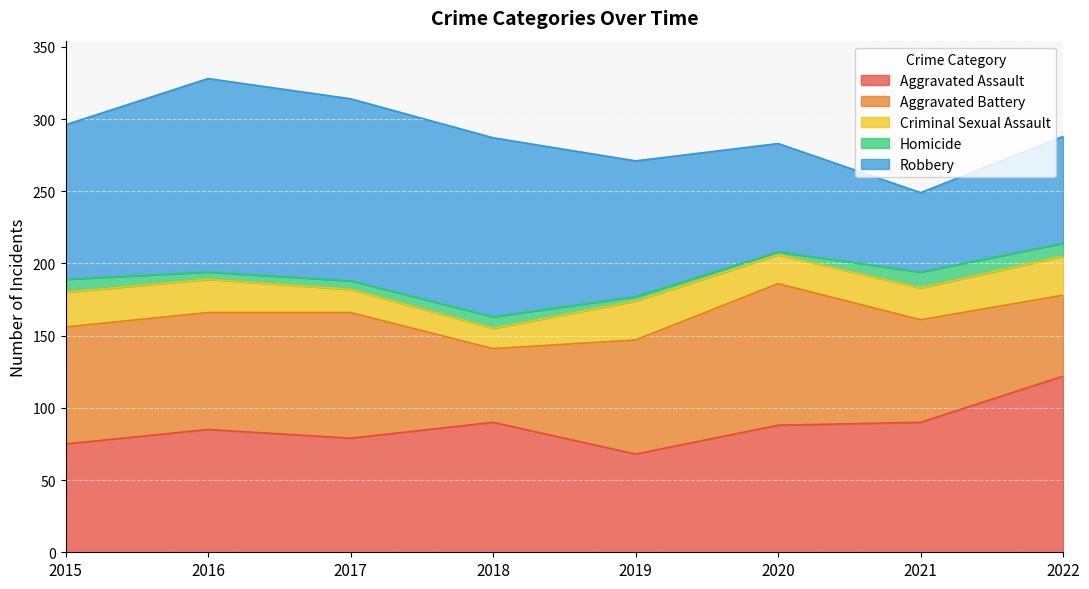

Reading left to right, transcribe all the data shown in this chart.

Aggravated Assault: 75	85	79	90	68	88	90	122
Aggravated Battery: 81	81	87	51	79	98	71	56
Criminal Sexual Assault: 24	23	16	14	27	20	22	27
Homicide: 9	5	6	8	3	2	11	9
Robbery: 107	134	126	124	94	75	55	74